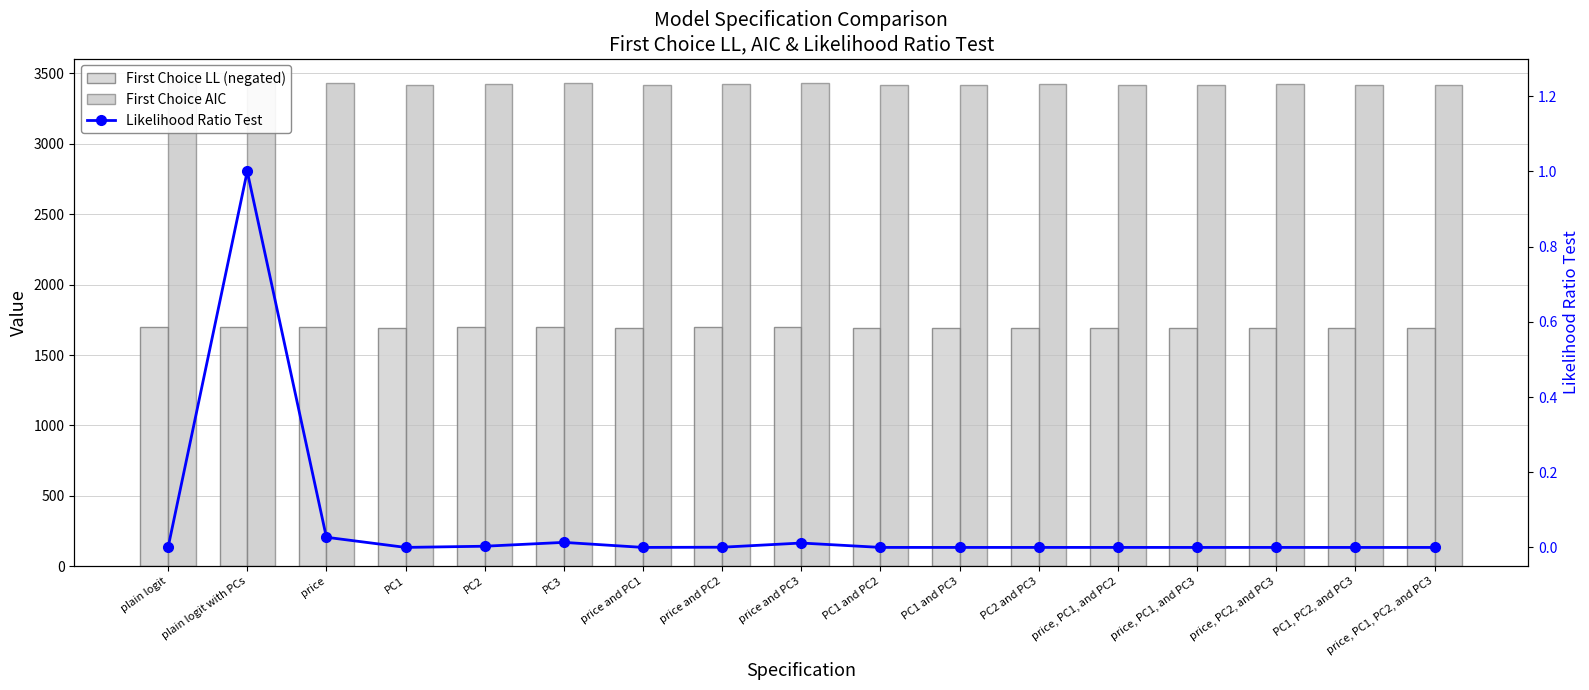

How many series are shown in this chart?

3